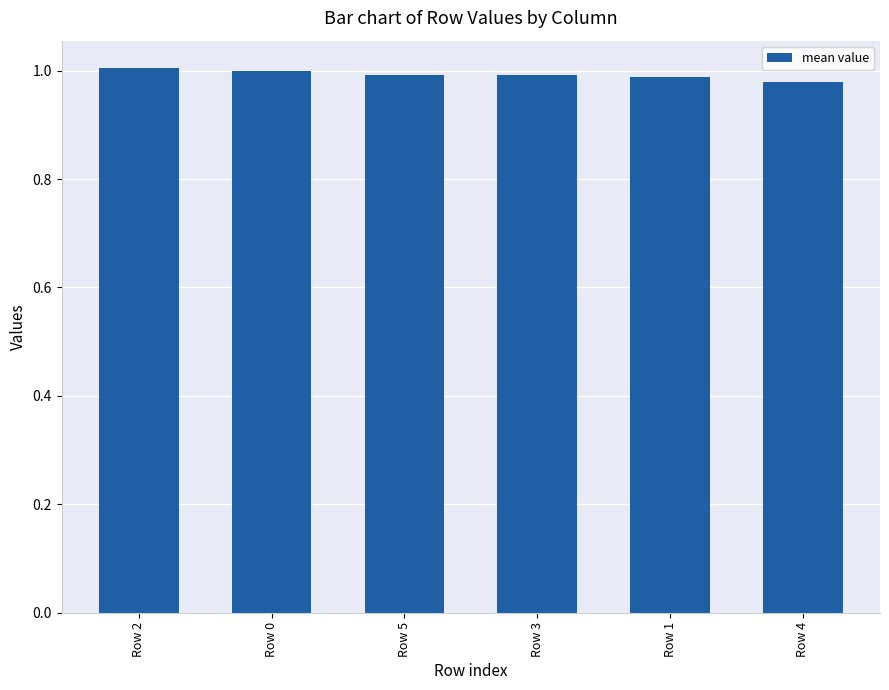

What is the label of the 4th bar from the right?

Row 5